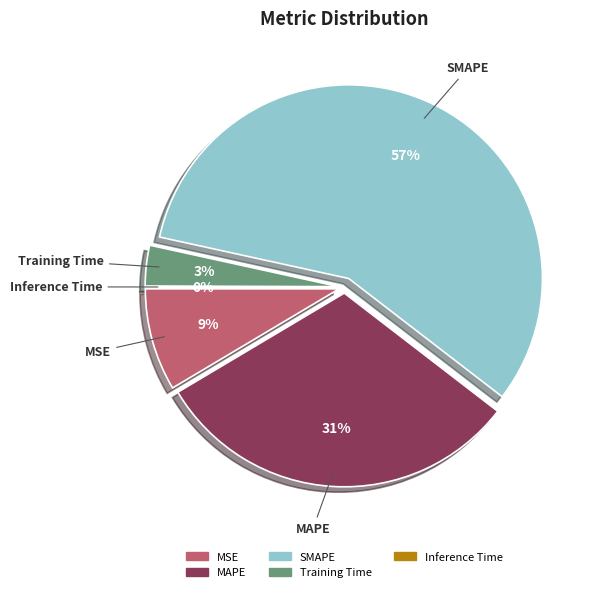

What is the change in value from MSE to SMAPE?

+1.4